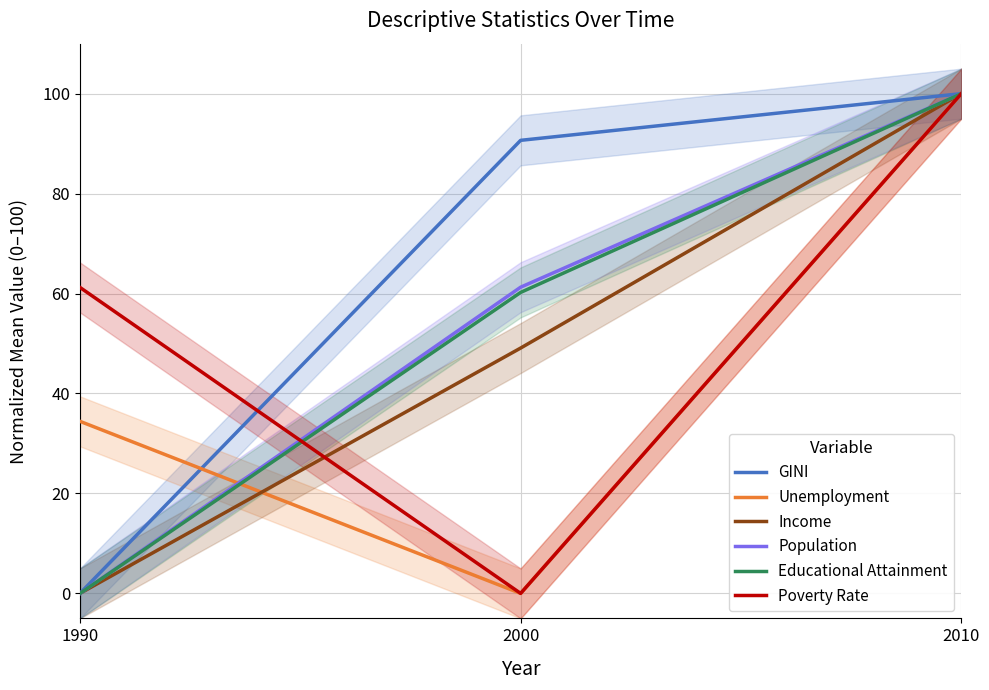

How many values in the Educational Attainment series exceed 60?

2